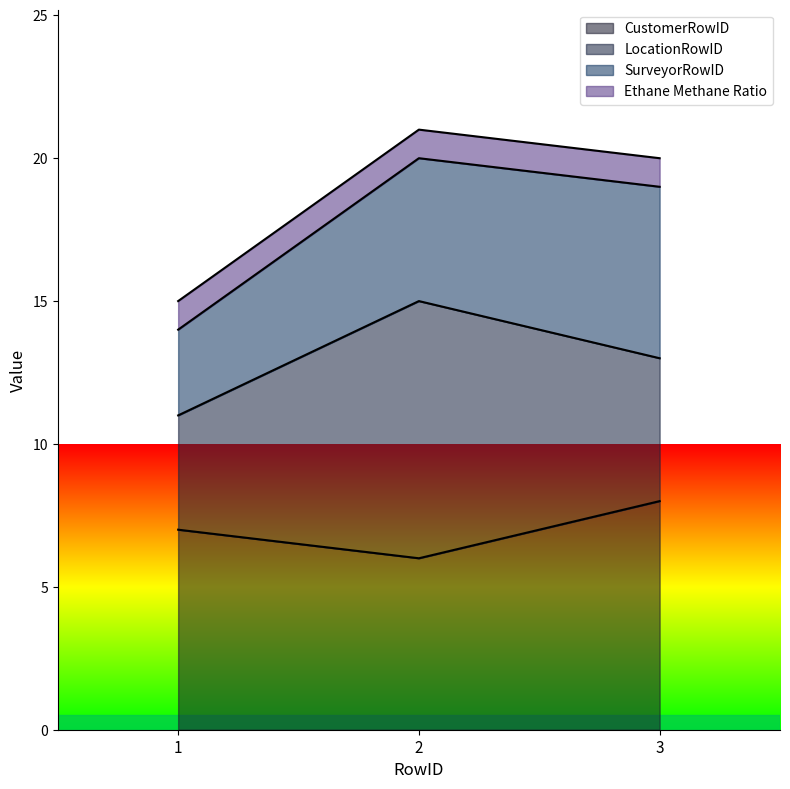

Count the number of categories in the chart.

3